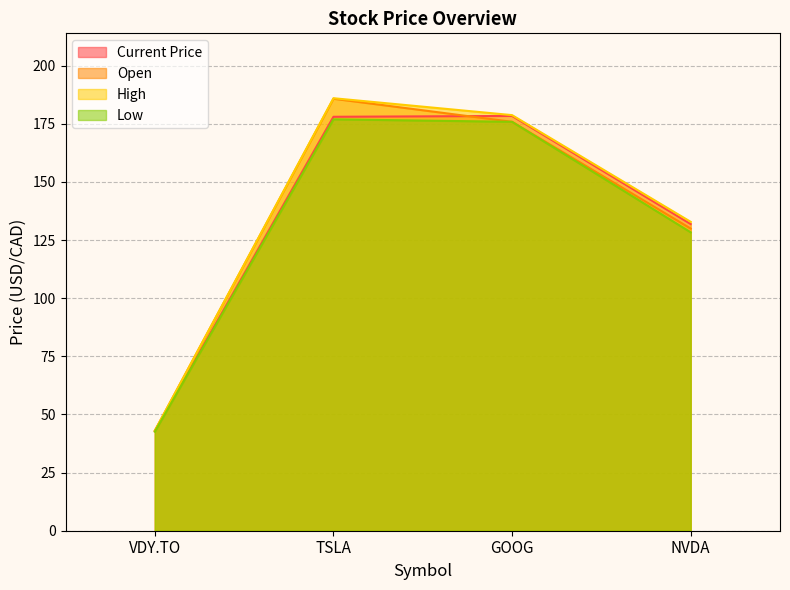

At which label is Current Price closest to 110?

NVDA